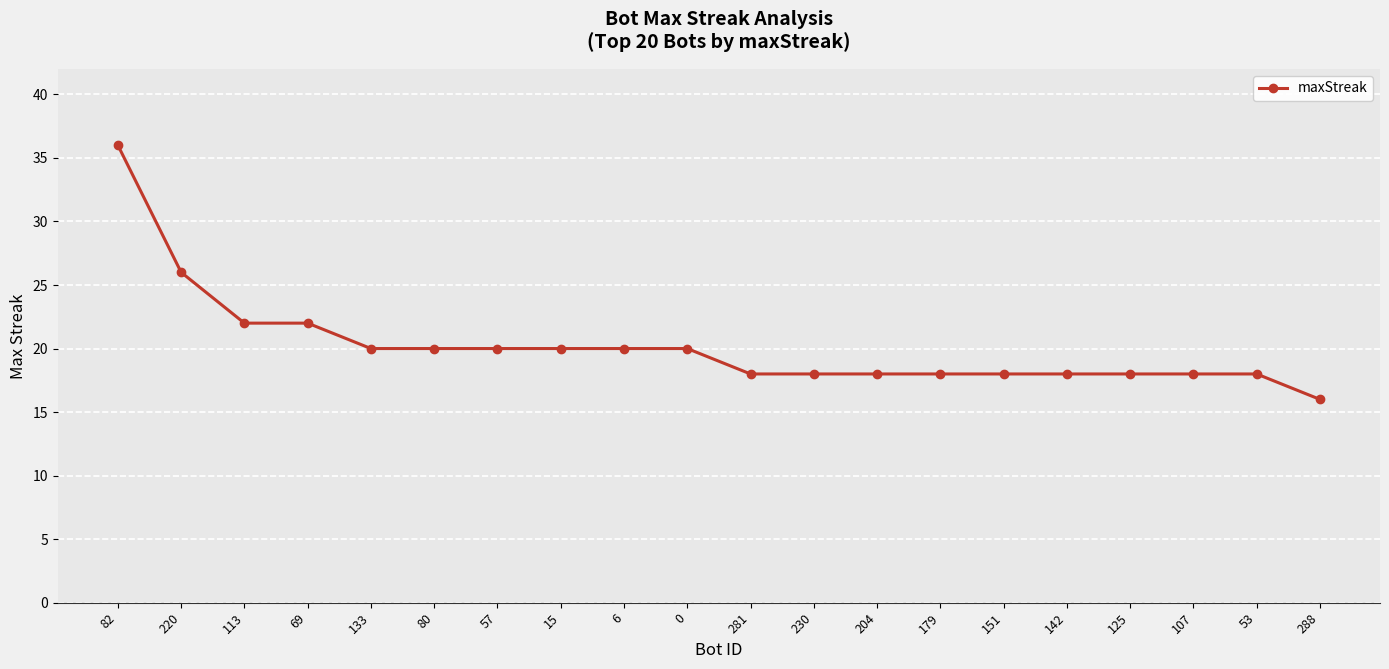

What is the difference between the maximum and minimum values?

20